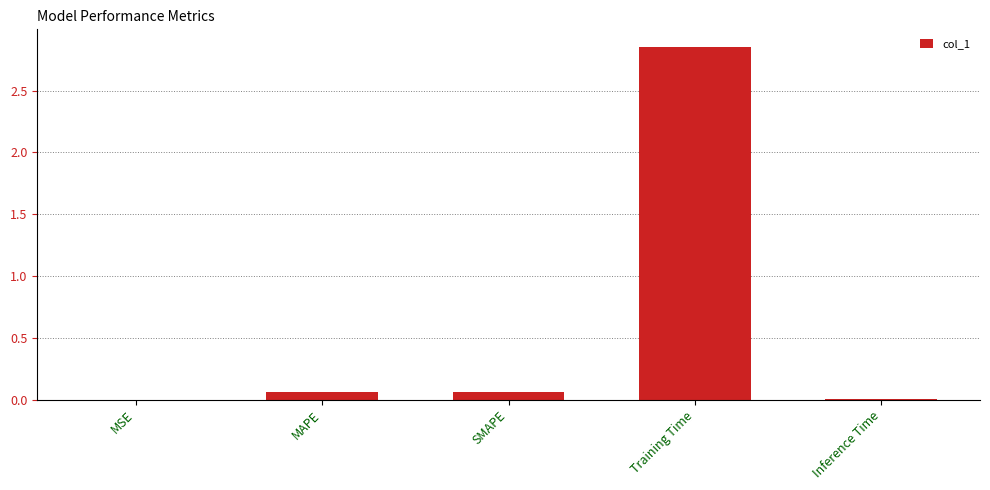

The value at Training Time is 1.8. True or false?

False